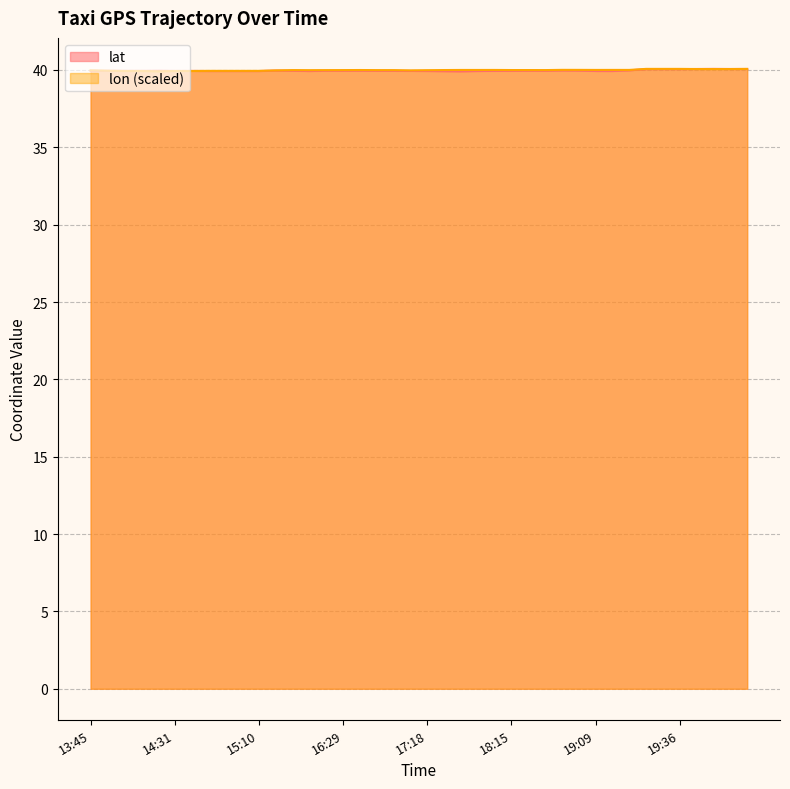

The value of lon at 16:26 is 57.8. True or false?

False